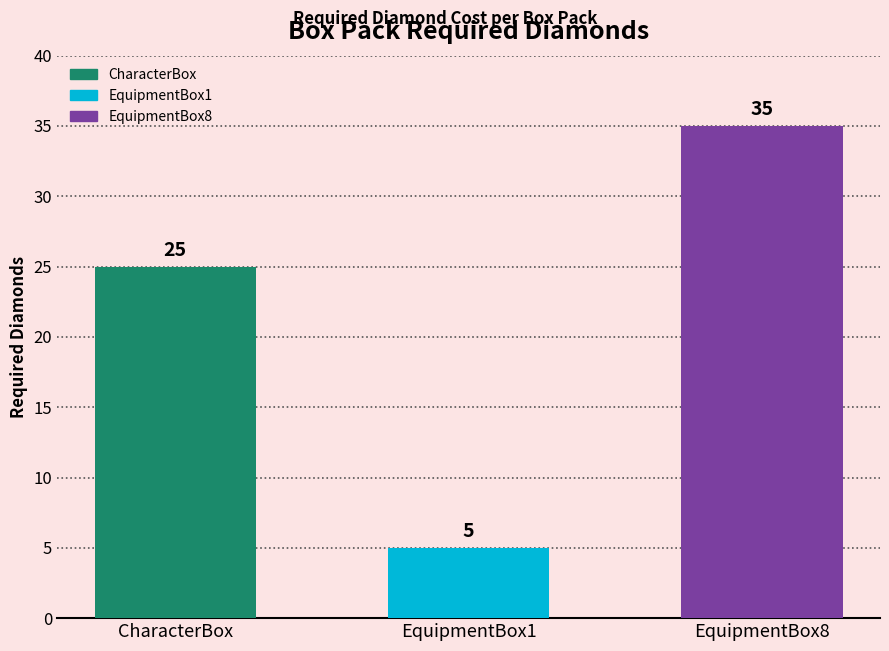

Does the chart contain stacked bars?

No